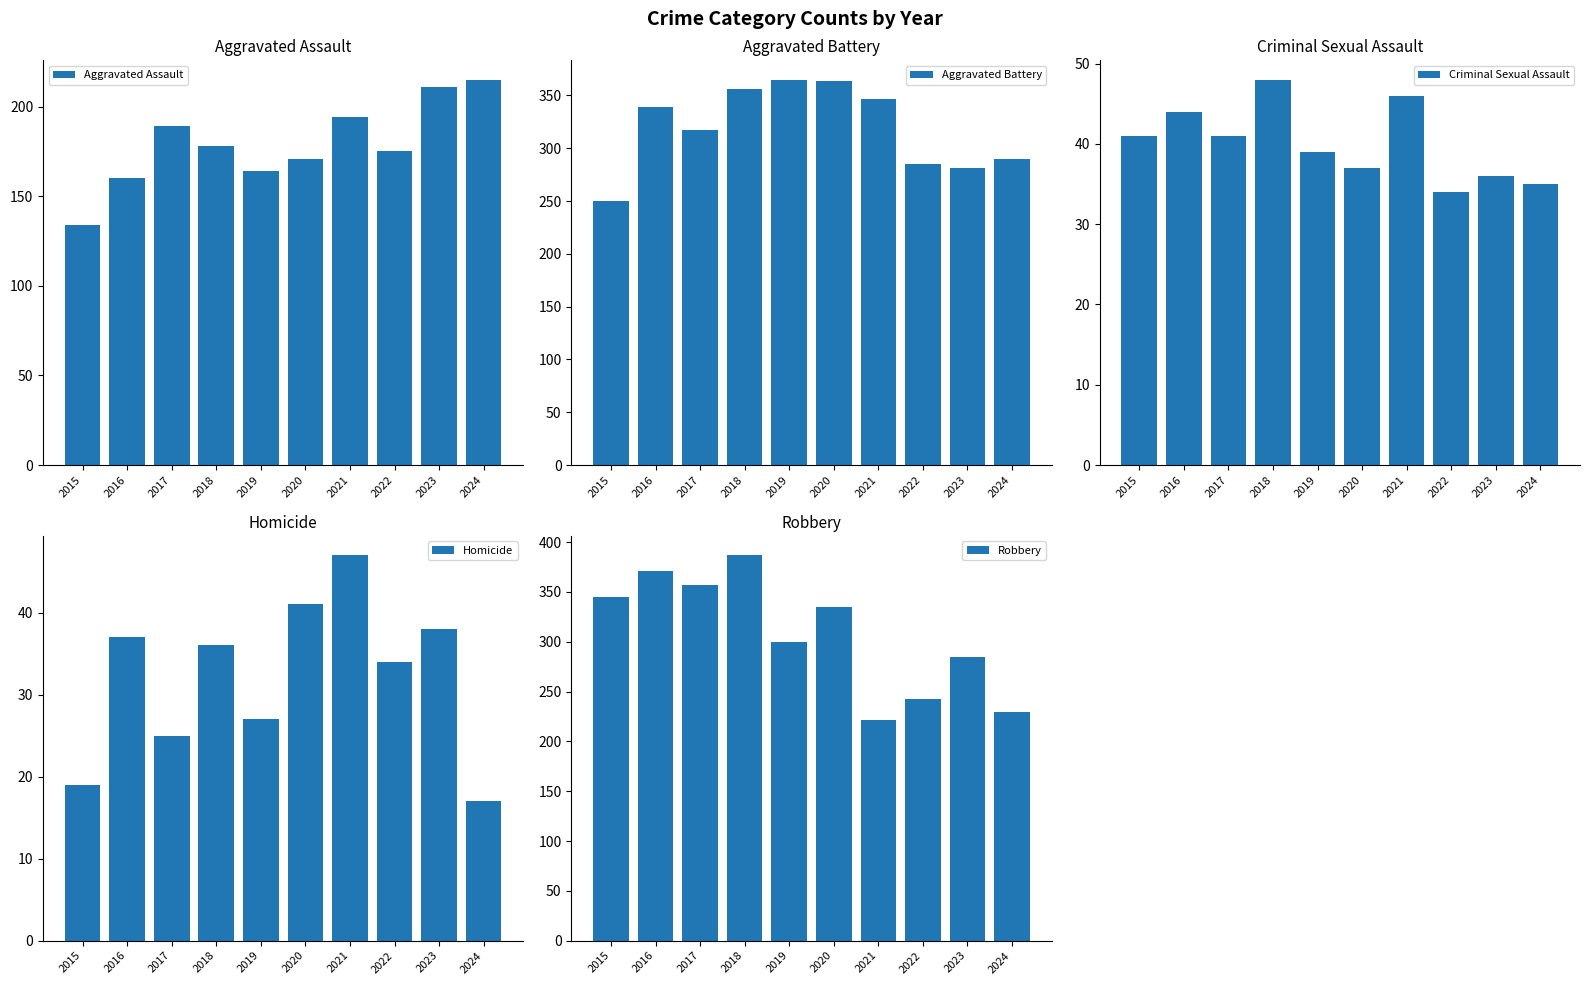

At which label is Robbery closest to 304?

2019